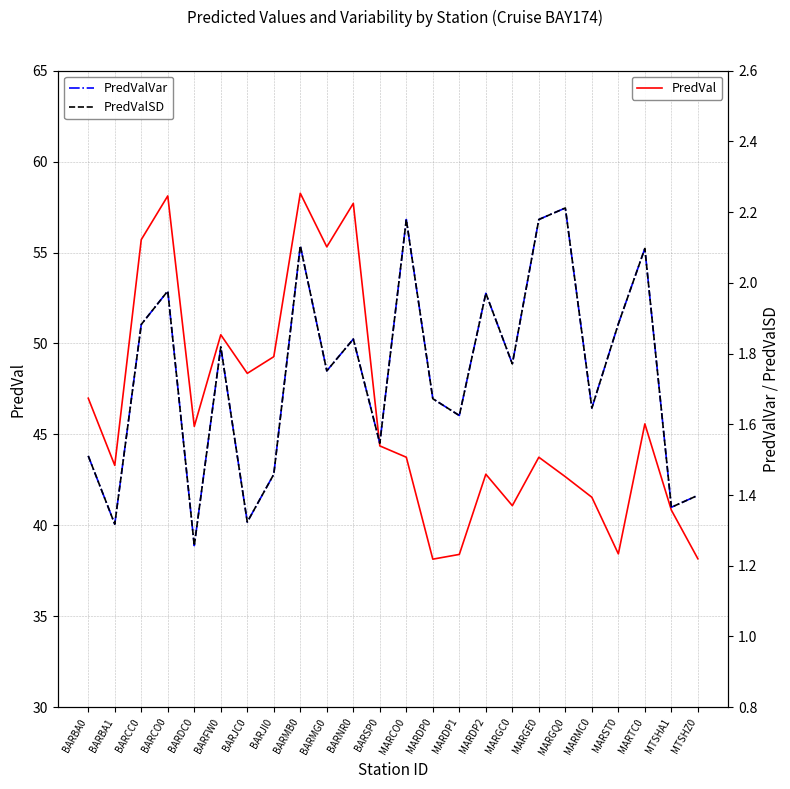

True or false: PredValSD and PredValVar cross at least once.

False